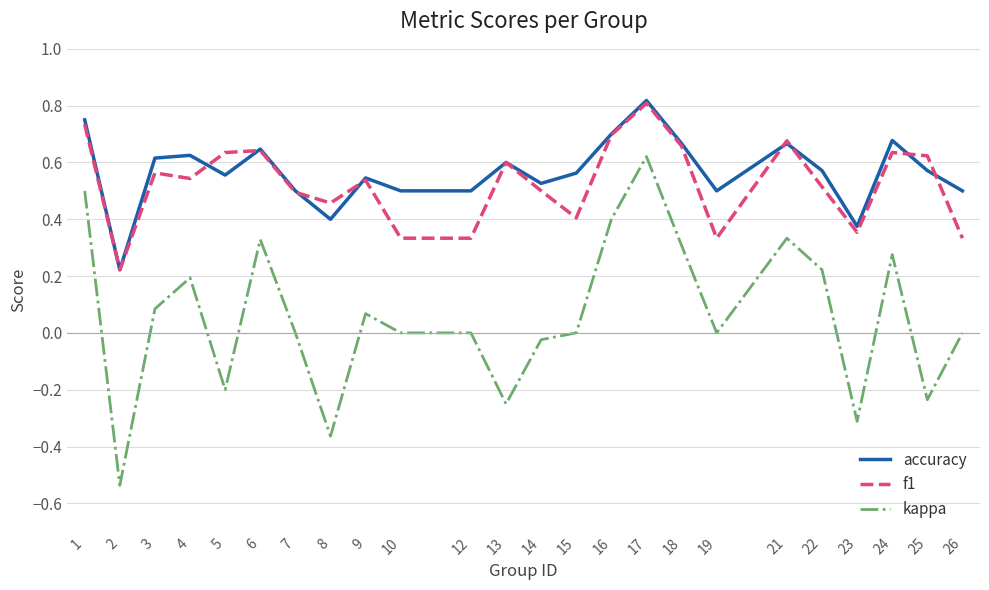

True or false: f1 has a value of 0.2 at 2.

True